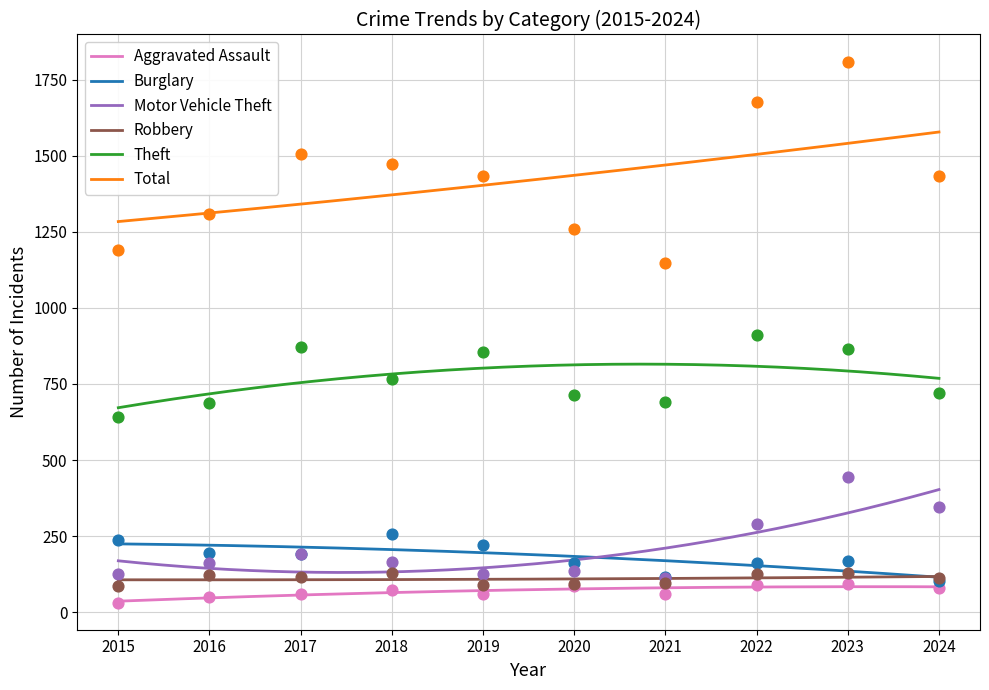

Is the value of Motor Vehicle Theft at 2017 greater than the value of Total at 2021?

No